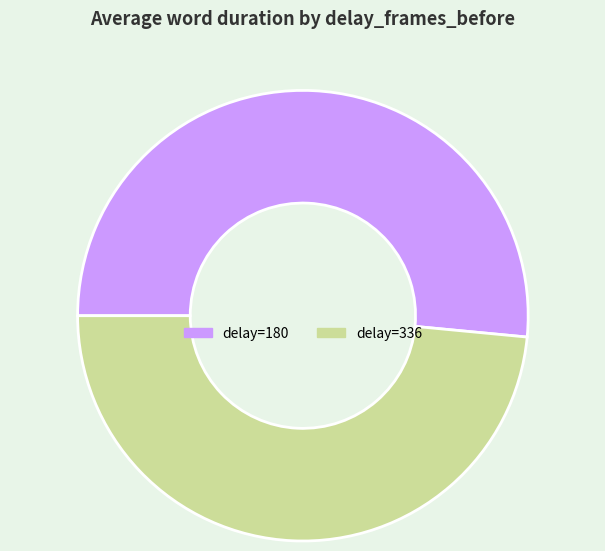

Rank the categories by value from highest to lowest.

delay=180, delay=336